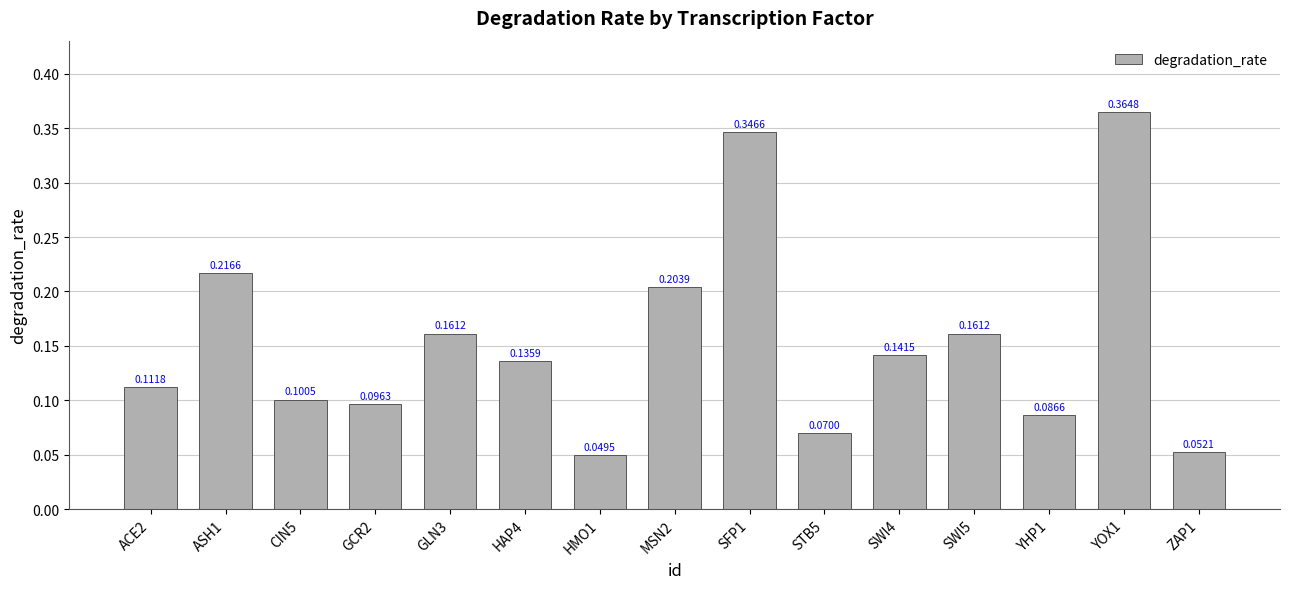

What position from the right is GLN3?

11